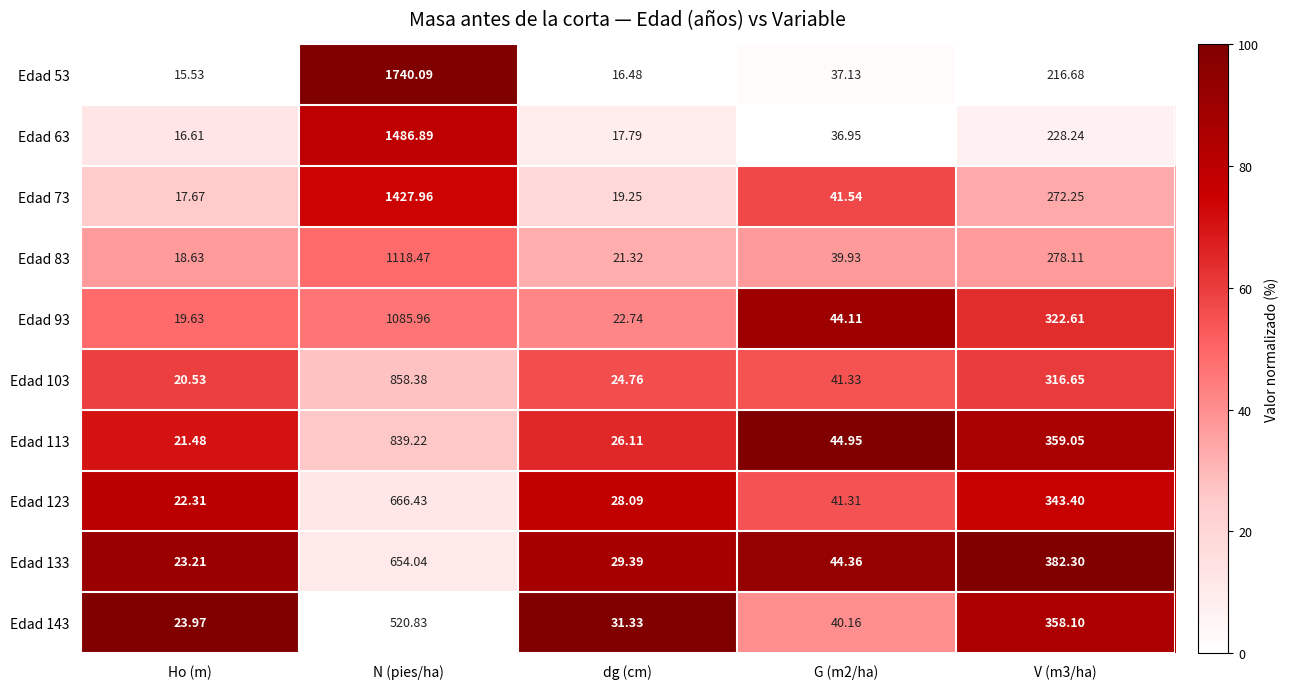

At how many categories does at least one series exceed 92?

2